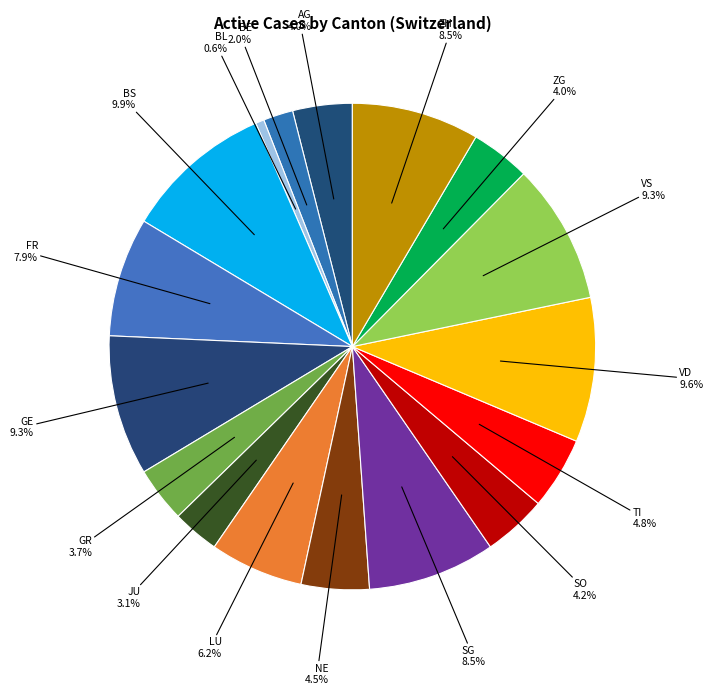

Count the number of slices in the pie.

17